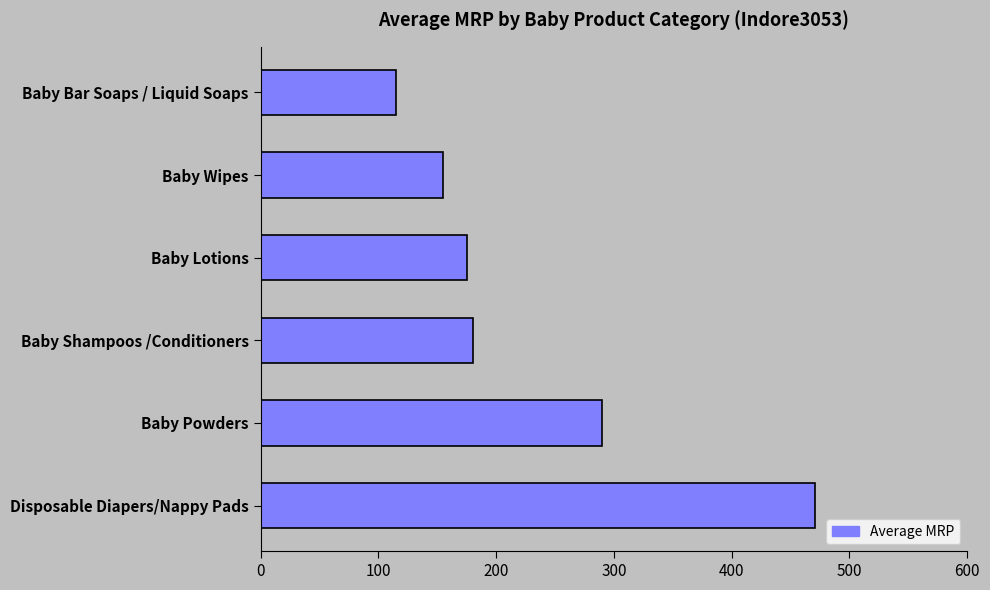

Approximately how many times larger is the value at Baby Lotions compared to Baby Bar Soaps / Liquid Soaps?

1.5